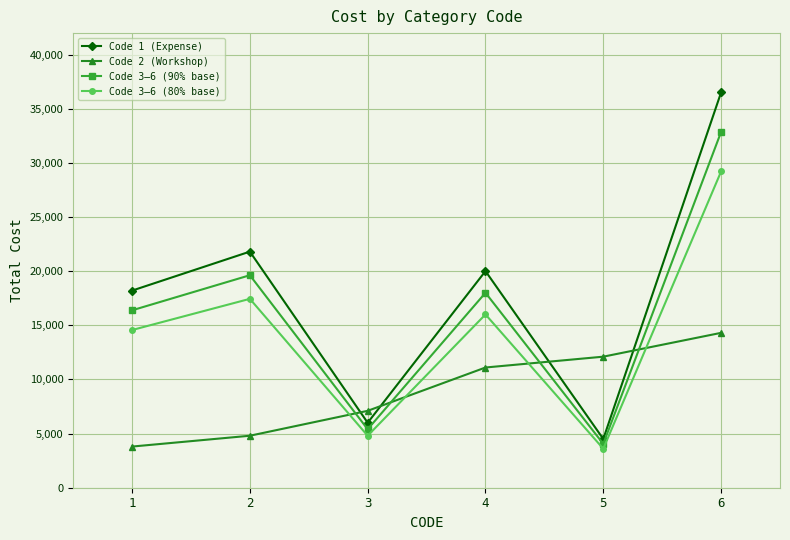

What is the value of the Code 3–6 (80% base) point at the 2nd from the left?

17440